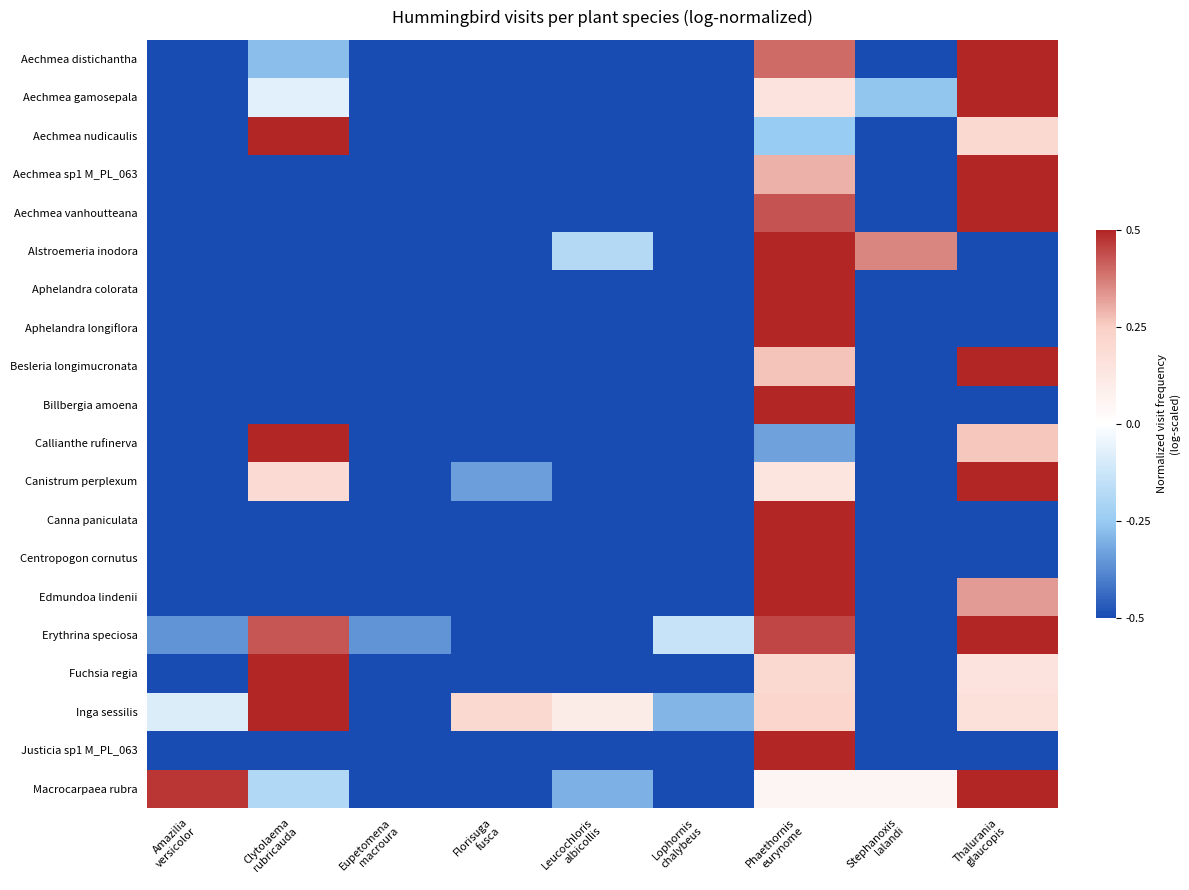

What is the spread (max minus min) of values at Amazilia
versicolor?

1.0